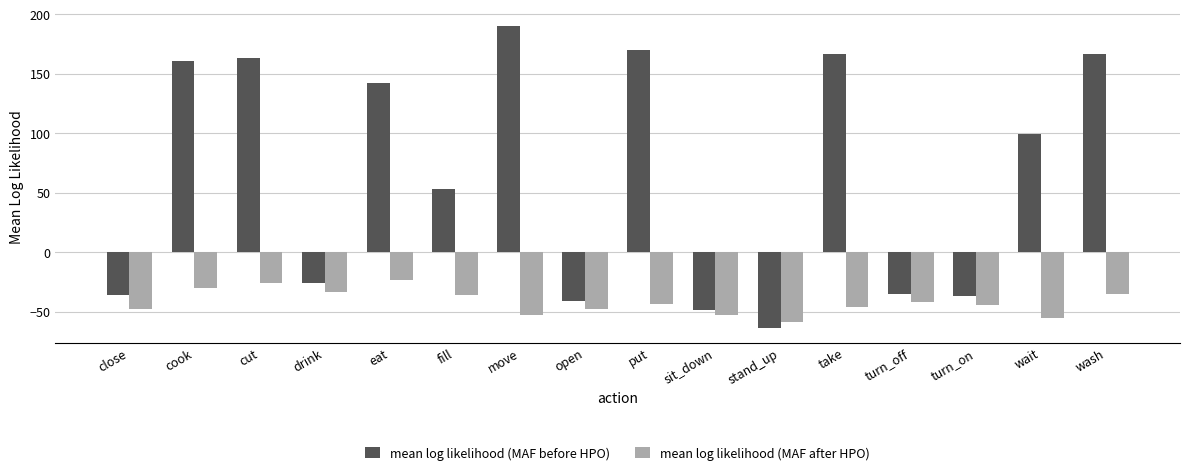

What is the highest value of the mean log likelihood (MAF after HPO) series?

-23.1